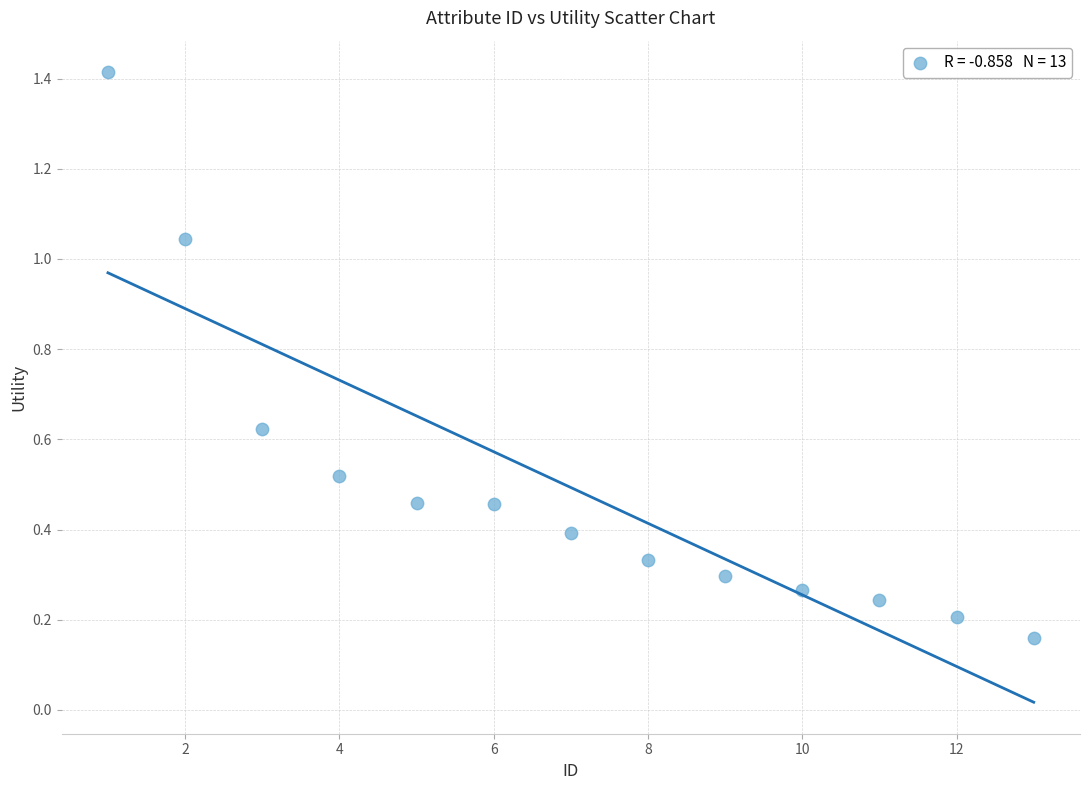

What is the range of X values (max minus min)?

12.0